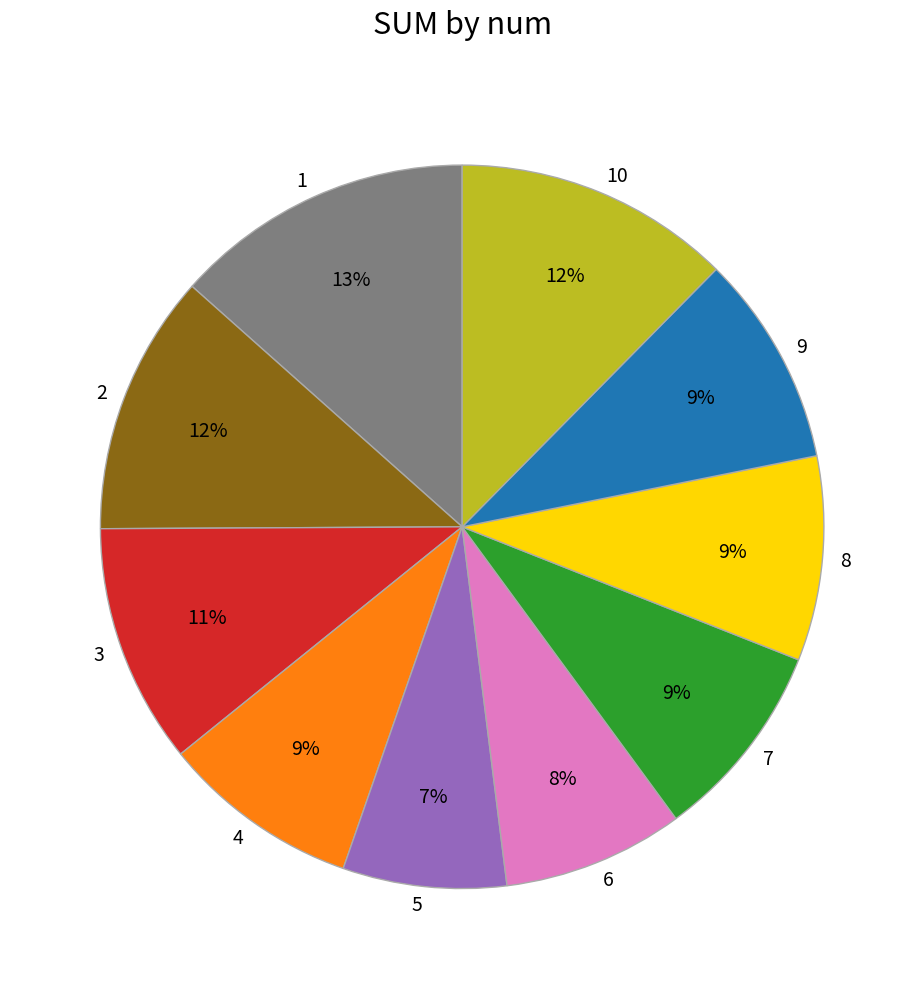

True or false: 2 accounts for 12% of the total.

True